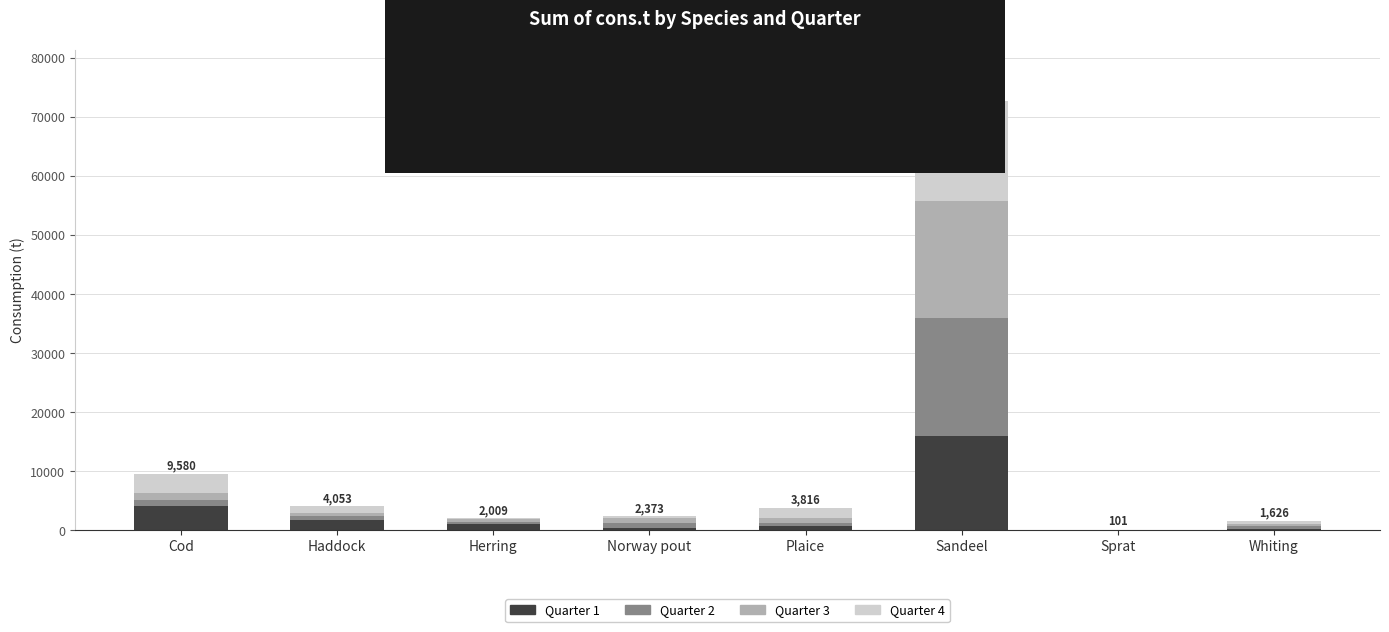

What is the highest value of the Quarter 1 series?

15952.4